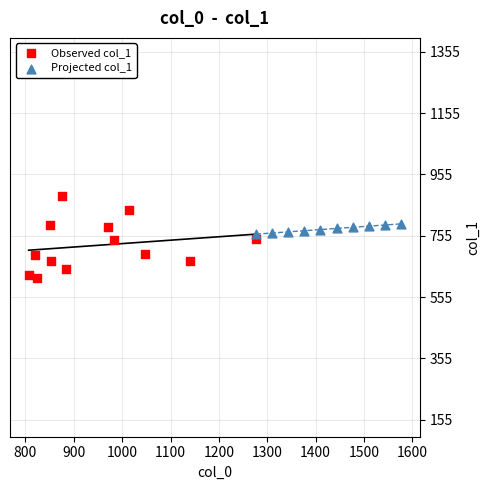

Which series contains the lowest Y value?

Observed col_1